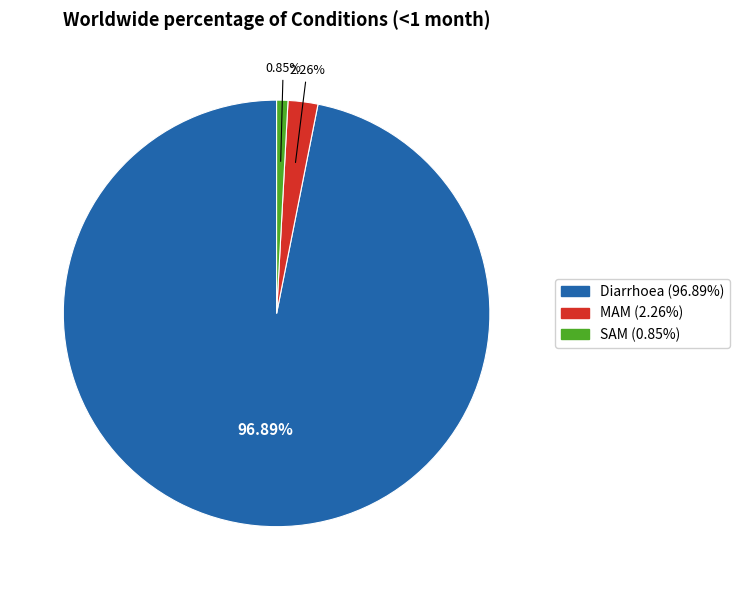

To the nearest percent, what is the average slice percentage?

33%